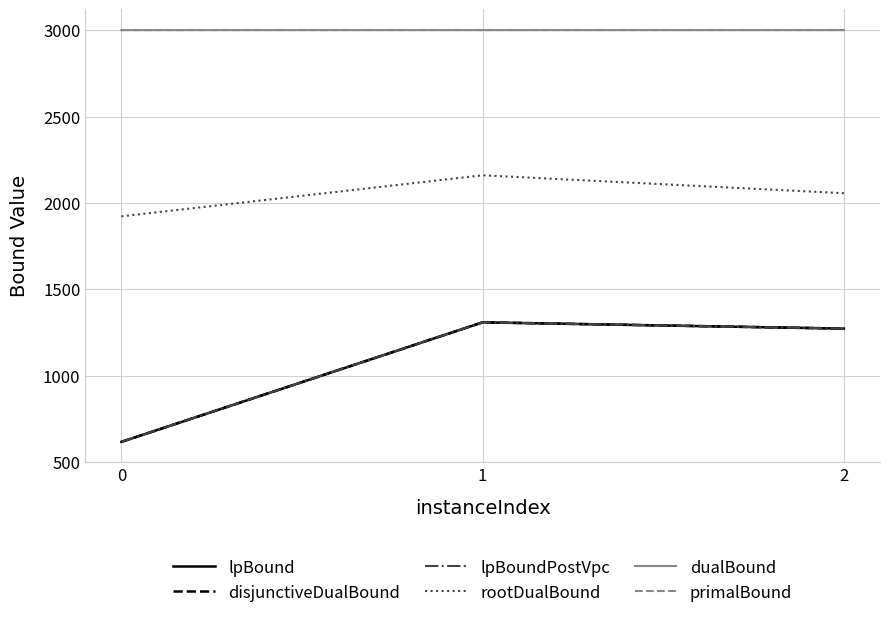

Is this an area chart (filled region under the line)?

No